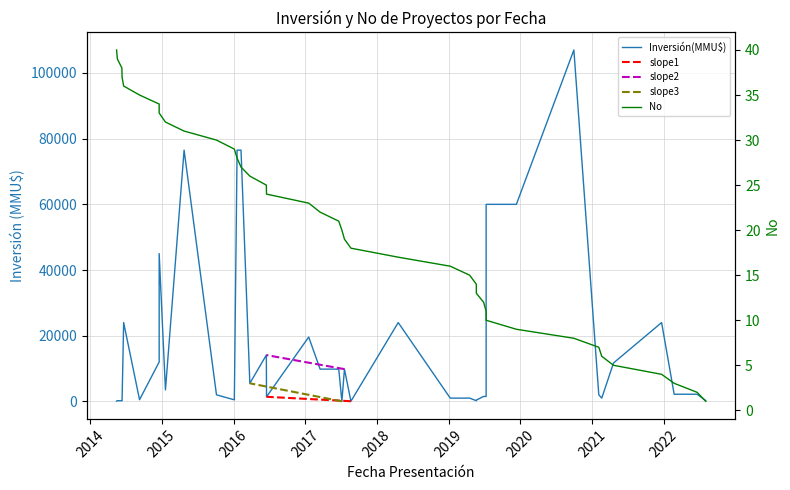

Which series has the largest range (max minus min)?

Inversión(MMU$)